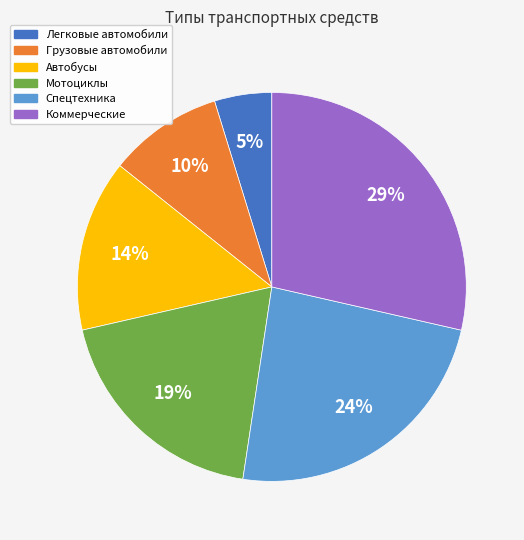

To the nearest percent, what is the average slice percentage?

17%